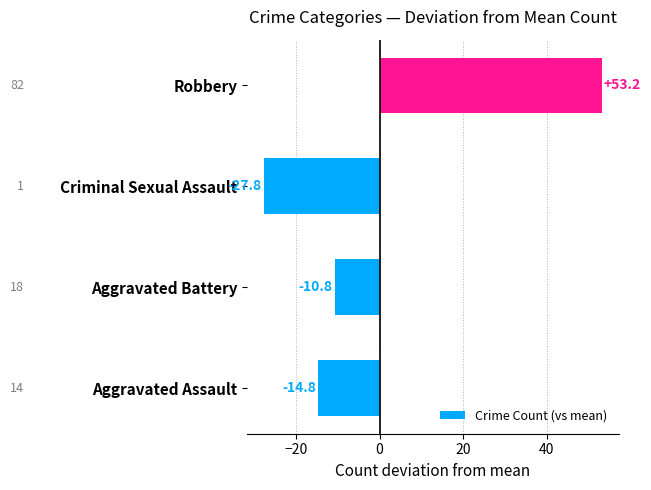

What is the difference between the maximum and minimum values?

81.0